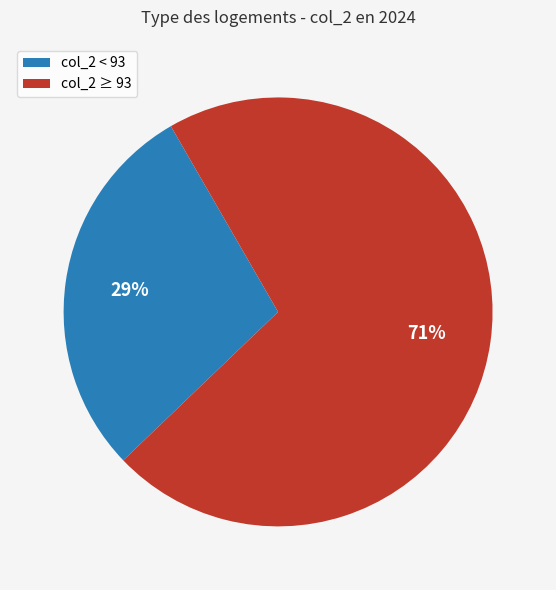

Which category has the smallest portion of the pie?

col_2 < 93